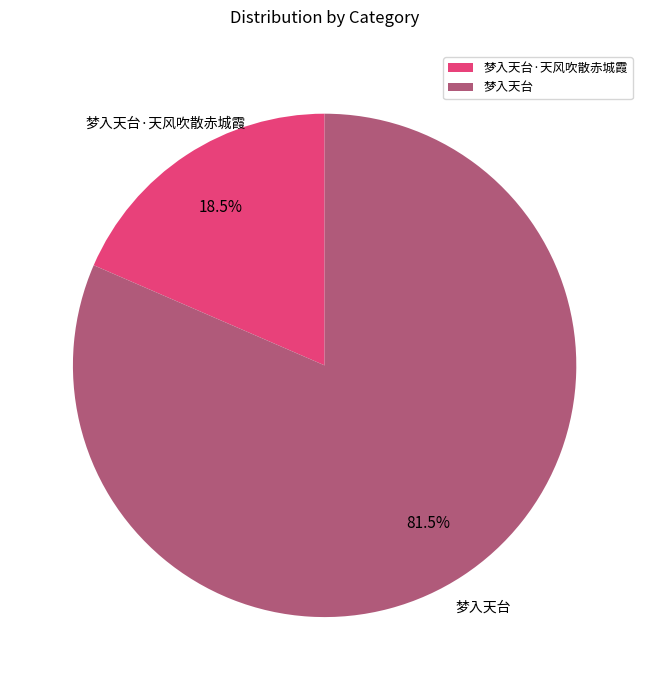

How many slices are in this pie chart?

2